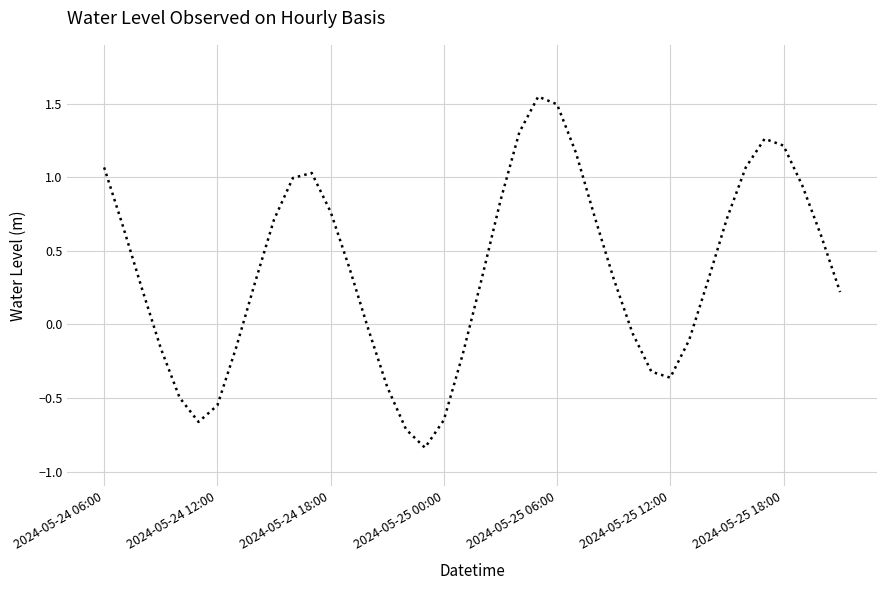

Count the number of categories in the chart.

40